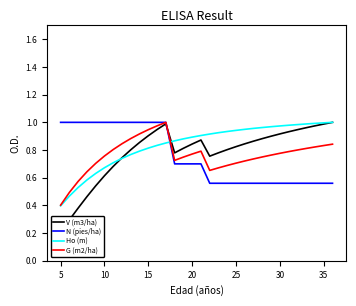

Which category has the lowest value in the Ho (m) series?

5